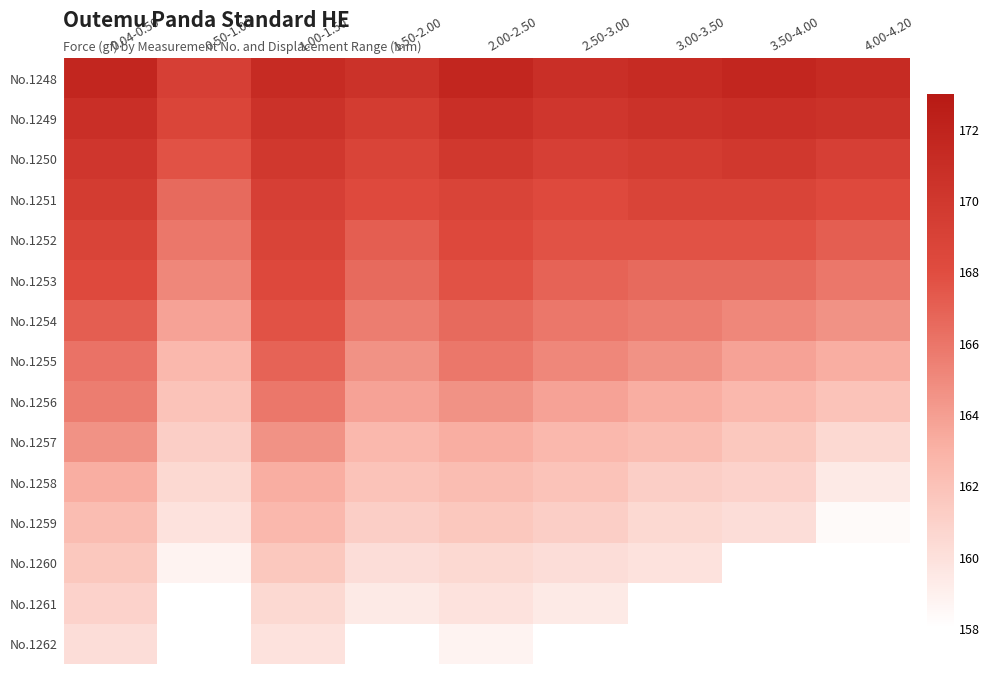

At how many categories does at least one series exceed 162?

9